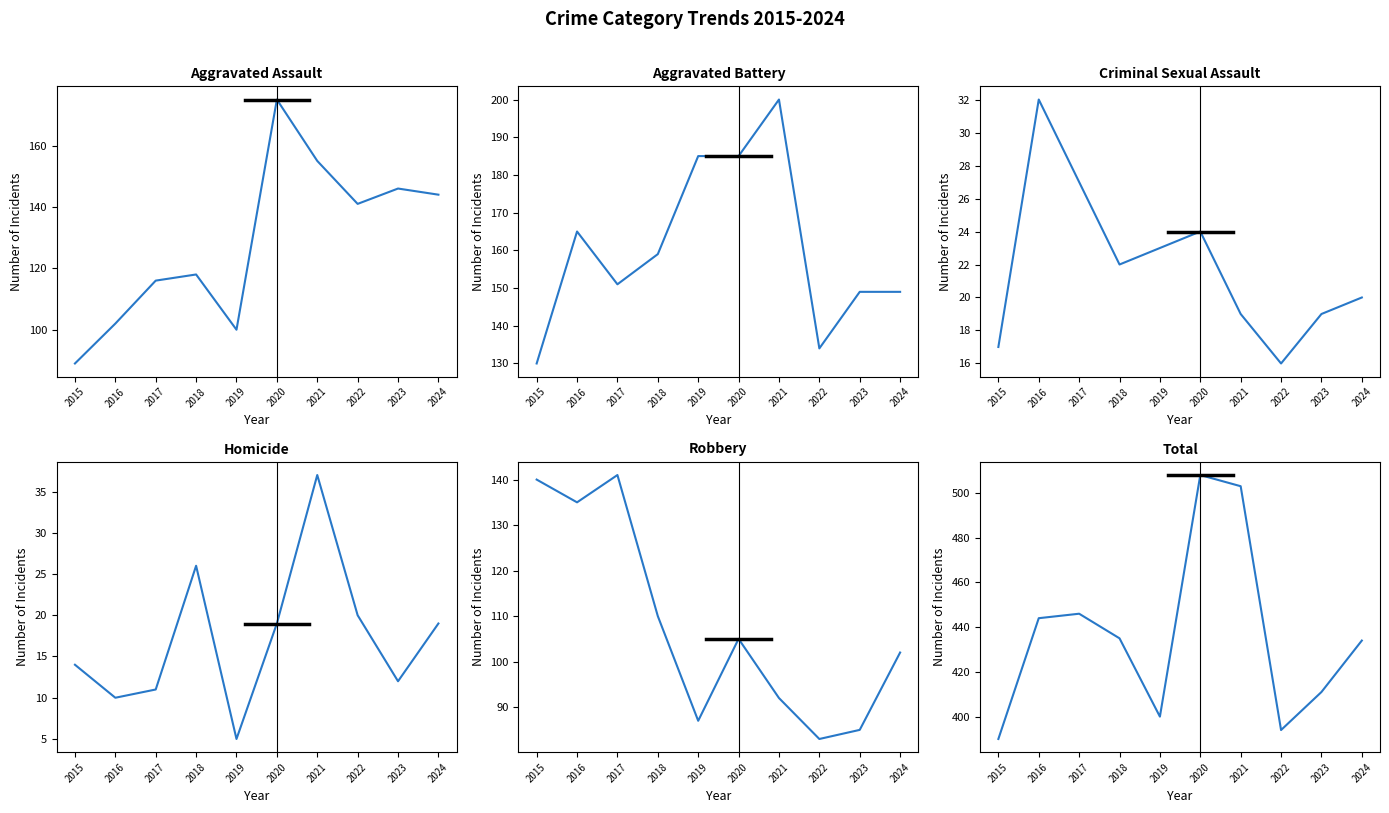

Which has a higher value, 2015 or 2021?

2021